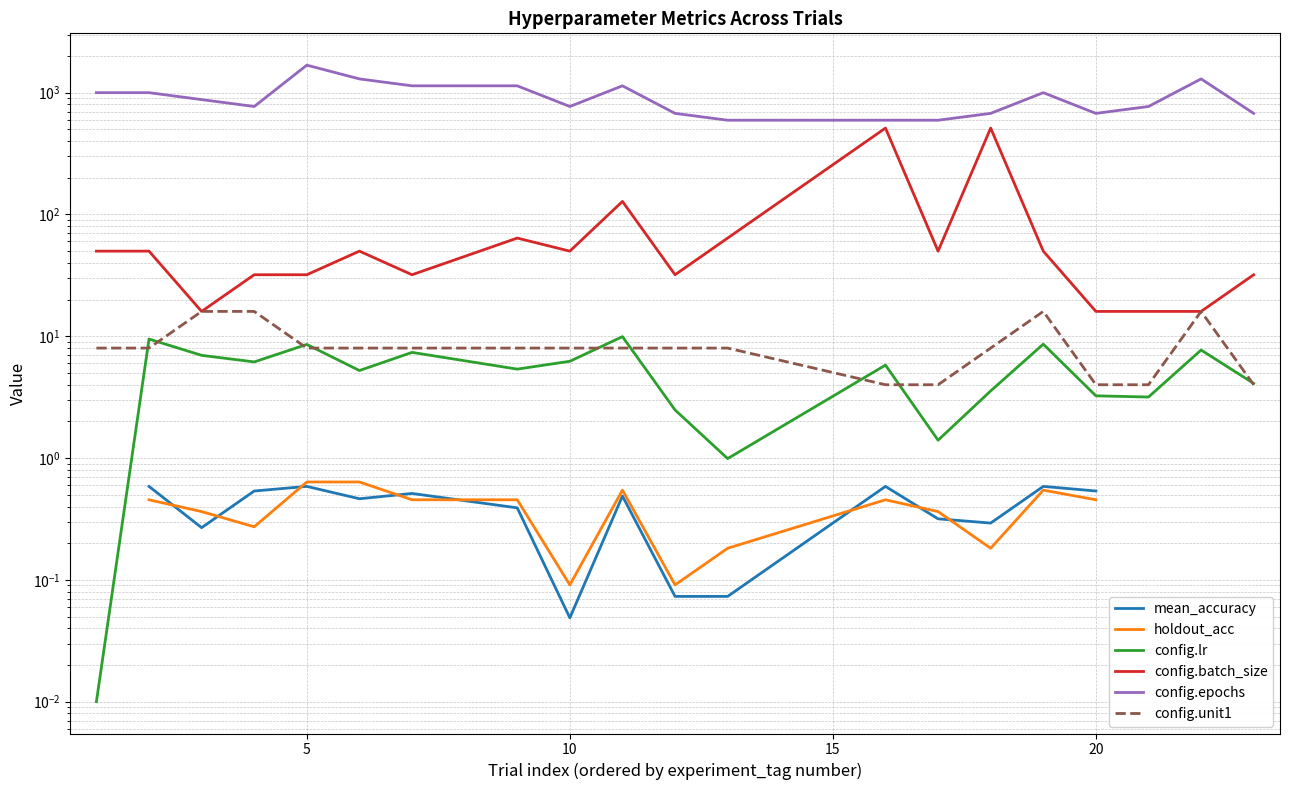

True or false: mean_accuracy and config.batch_size intersect in this chart.

False